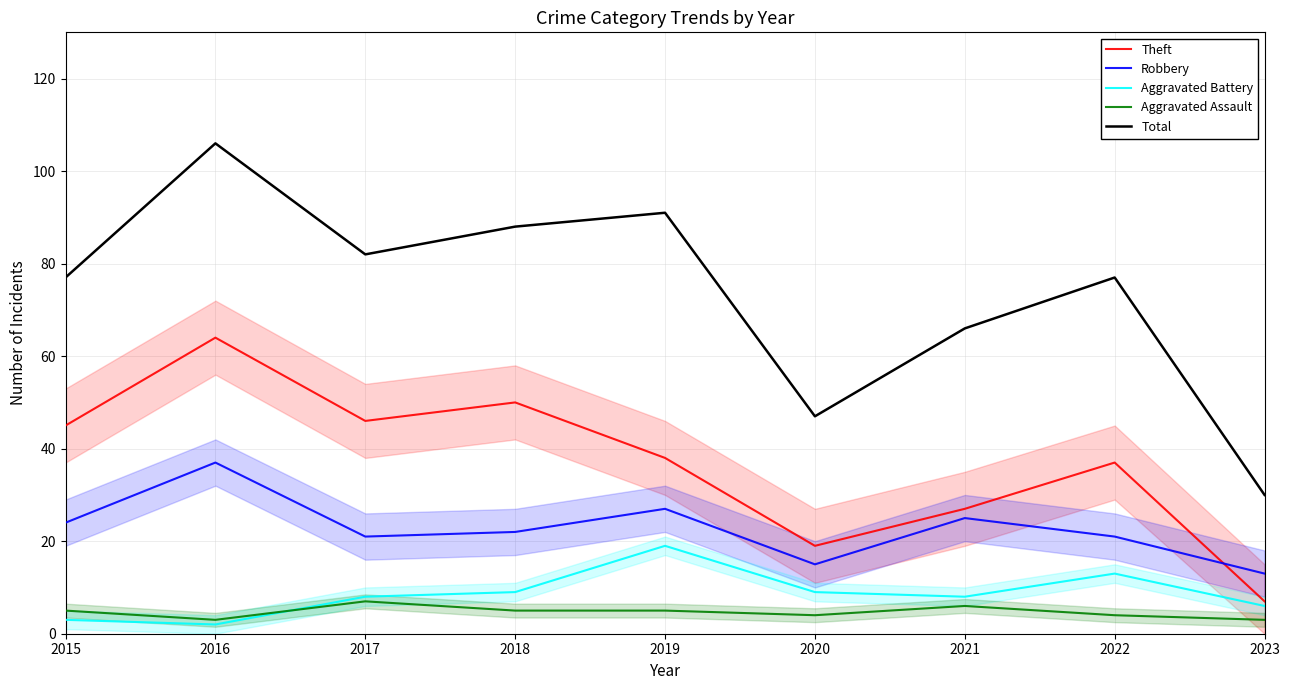

What is the difference between the maximum and minimum values in the Theft series?

57